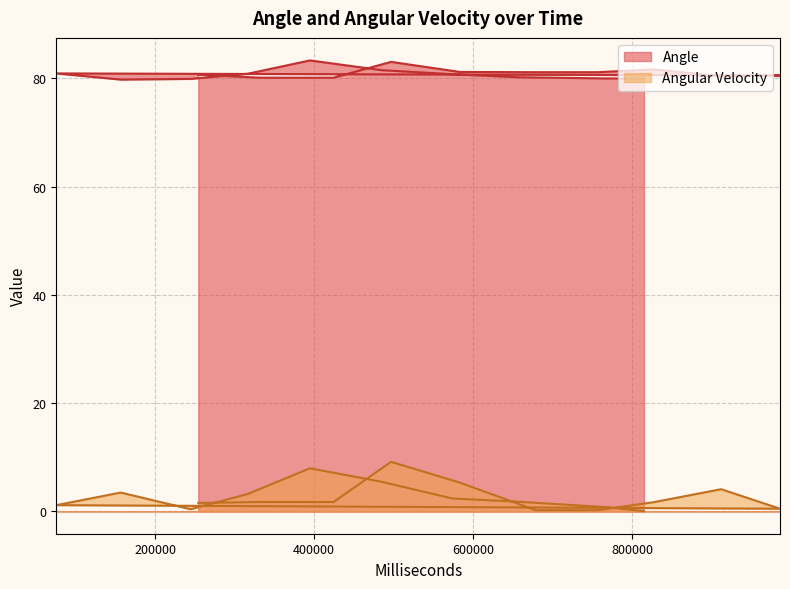

What is the difference between the maximum and minimum values in the Angular Velocity series?

9.1